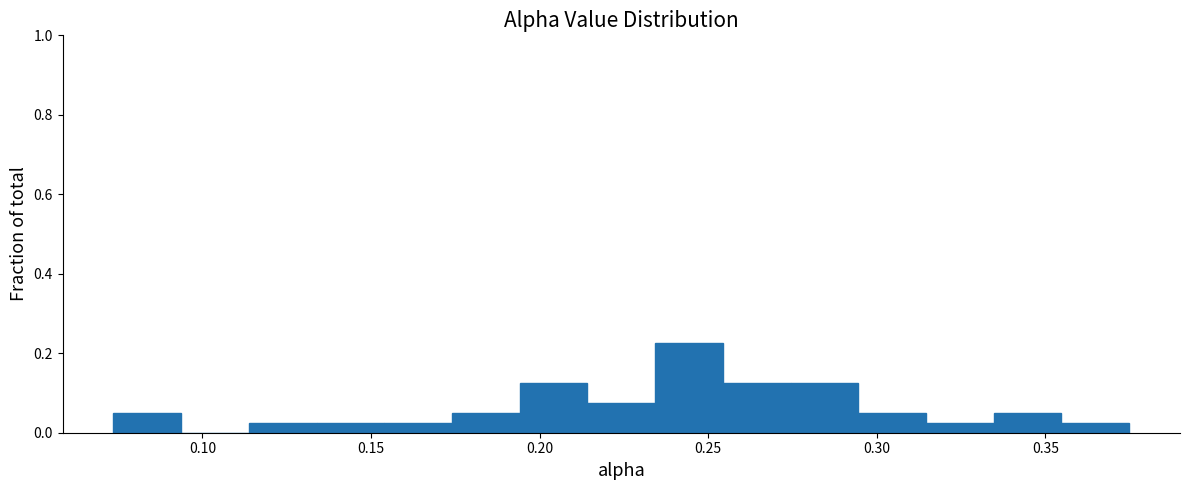

Reading left to right, transcribe this chart: for each bar, give the range it covers on the x-axis and its height. Neither the bar edges nor the heights are printed on the chart, so give them approximately, as read against the axes.

0.075 to 0.095: 0.06
0.095 to 0.115: 0
0.115 to 0.135: 0.02
0.135 to 0.155: 0.02
0.155 to 0.175: 0.02
0.175 to 0.195: 0.06
0.195 to 0.215: 0.12
0.215 to 0.235: 0.08
0.235 to 0.255: 0.22
0.255 to 0.275: 0.12
0.275 to 0.295: 0.12
0.295 to 0.315: 0.06
0.315 to 0.335: 0.02
0.335 to 0.355: 0.06
0.355 to 0.375: 0.02